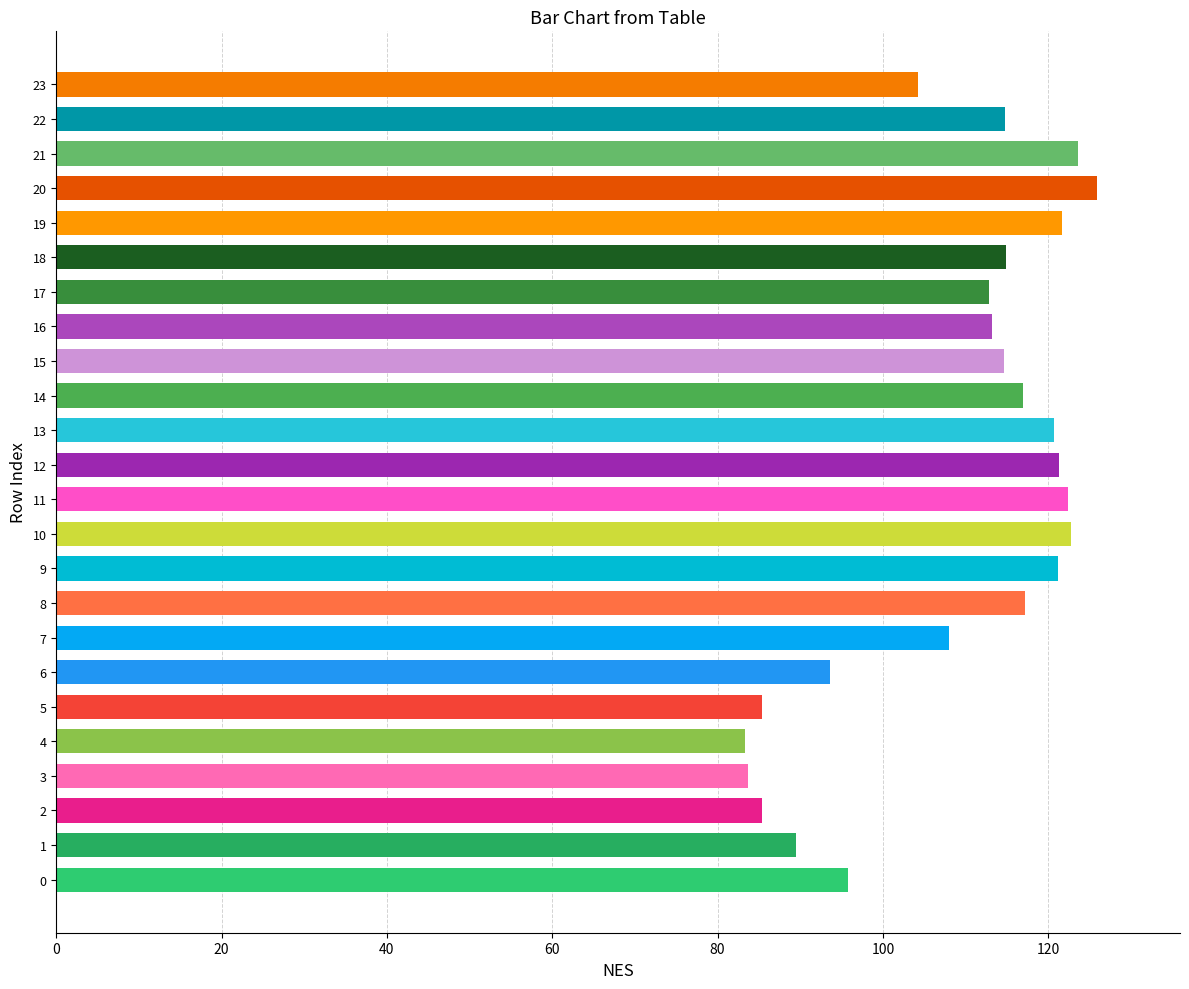

What is the difference between the second highest and second lowest values?

40.0